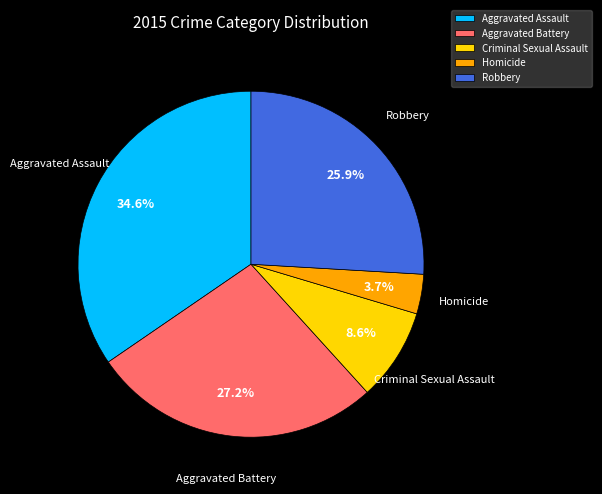

To the nearest percent, what is the difference between the Aggravated Assault and Aggravated Battery slice percentages?

7%